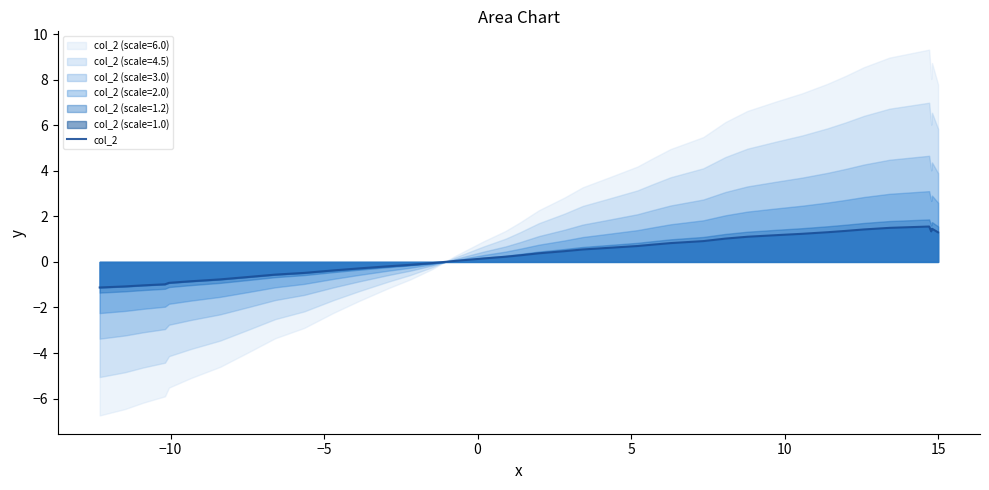

What is the highest value of the col_2 series?

1.6